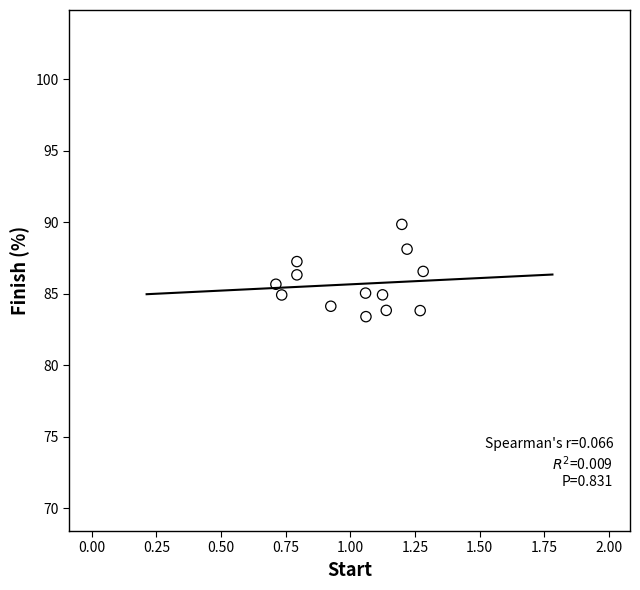

What is the range of Y values (max minus min)?

6.5